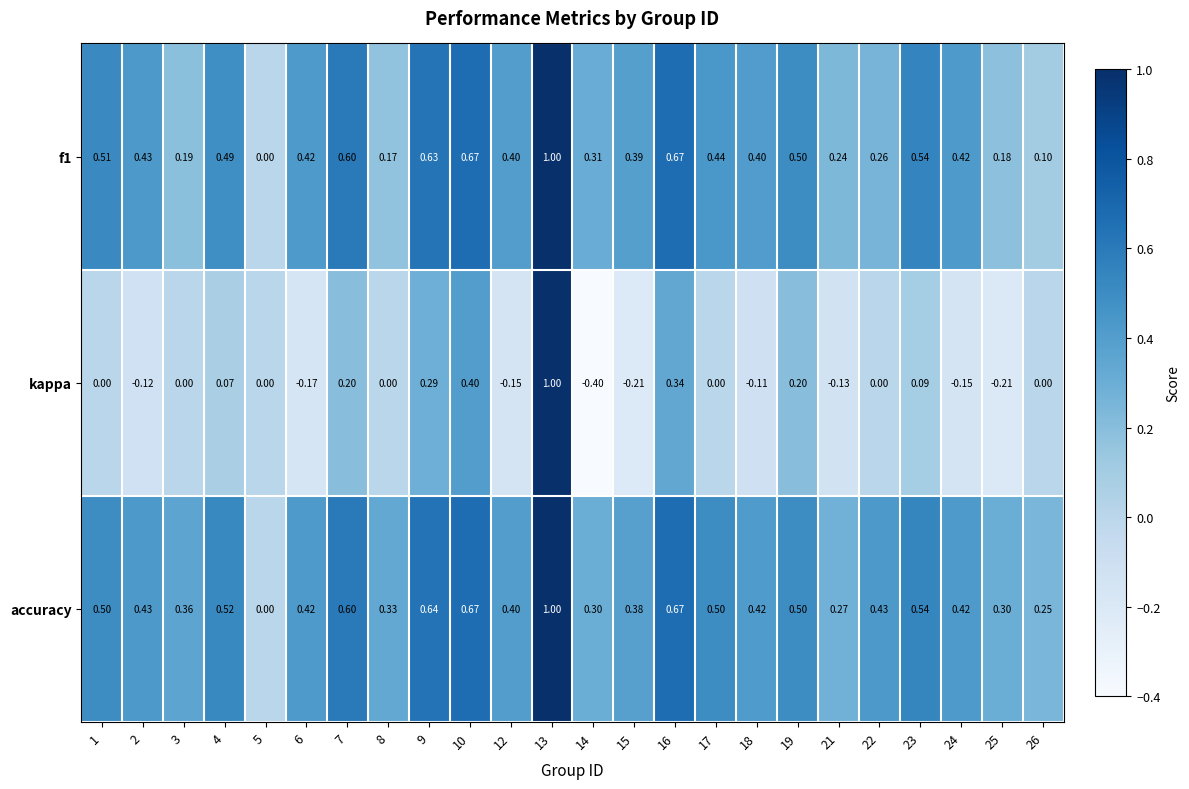

Which series has the largest range (max minus min)?

kappa